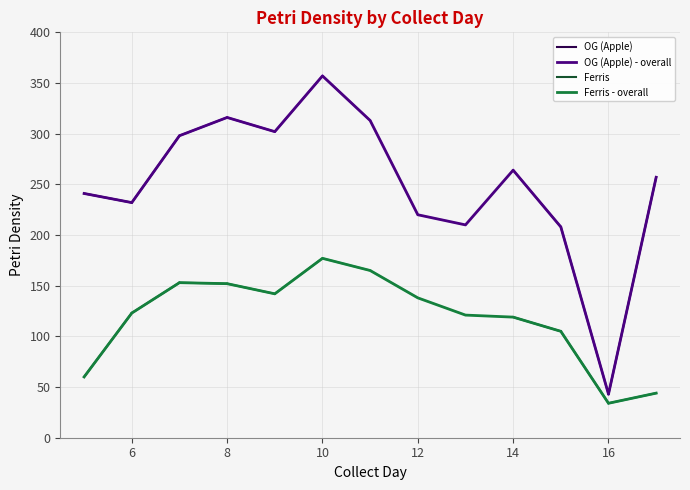

What is the highest value of the OG (Apple) - overall series?

357